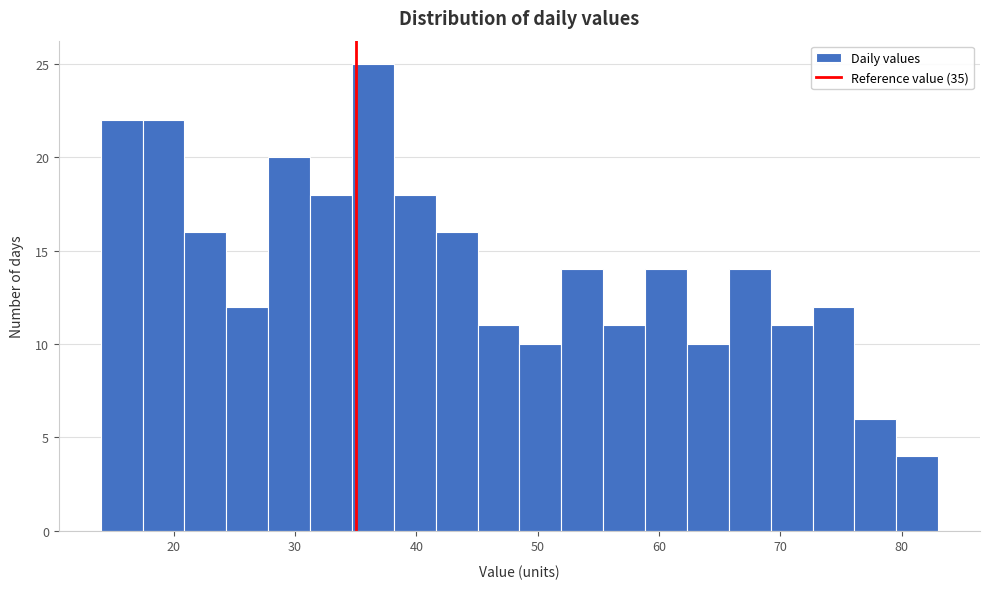

Around what value on the x-axis is the tallest bar? Give the approximate position of its centre, as read against the axis.

36